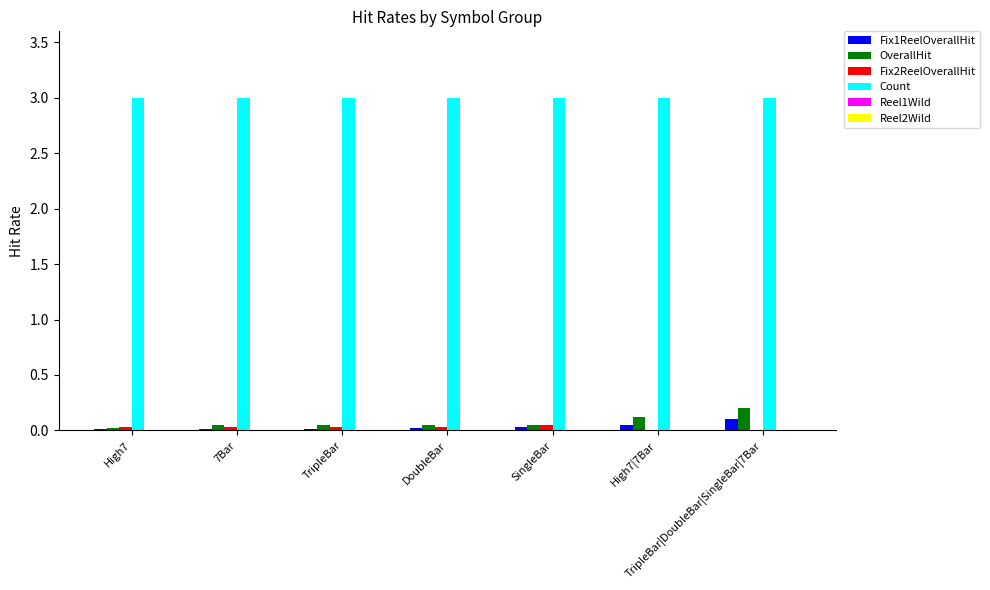

Is the value of Fix2ReelOverallHit at TripleBar|DoubleBar|SingleBar|7Bar greater than the value of Count at TripleBar?

No